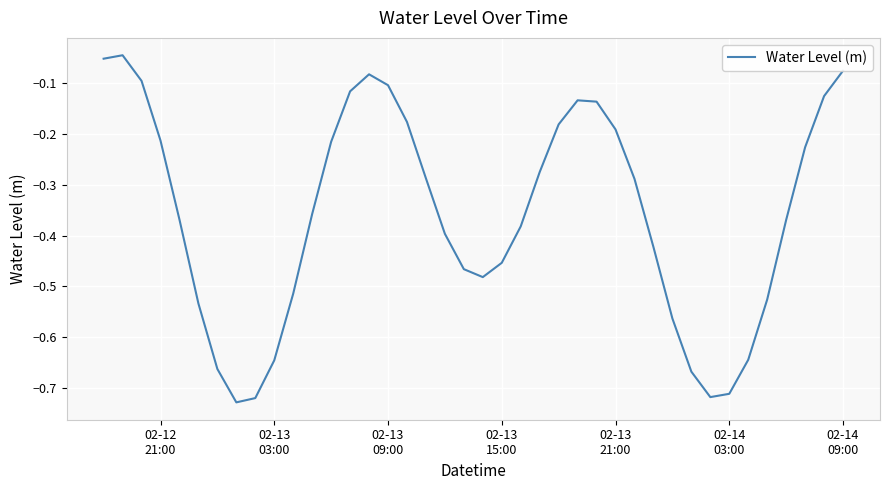

What is the difference between the maximum and minimum values?

0.7